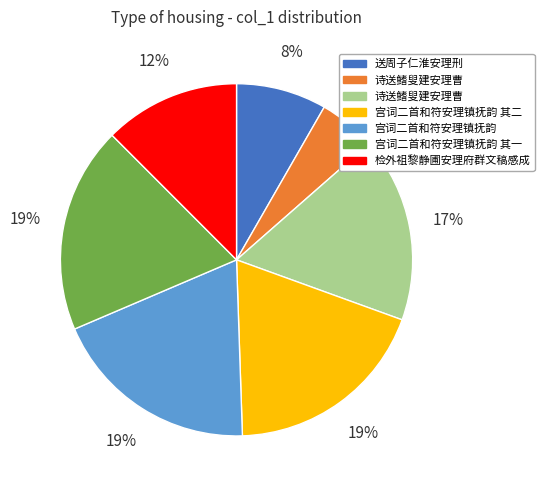

Is there a majority slice in this chart?

No